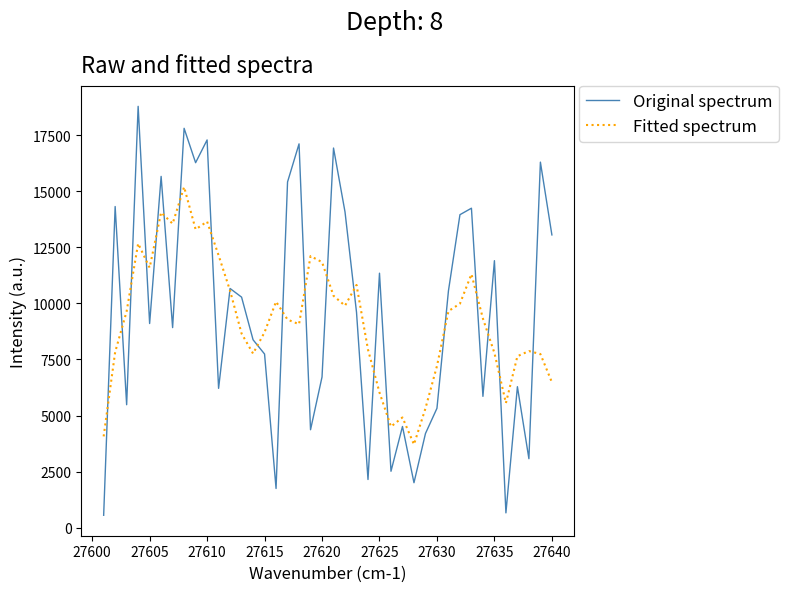

What is the sum of all Fitted spectrum values?

369819.8